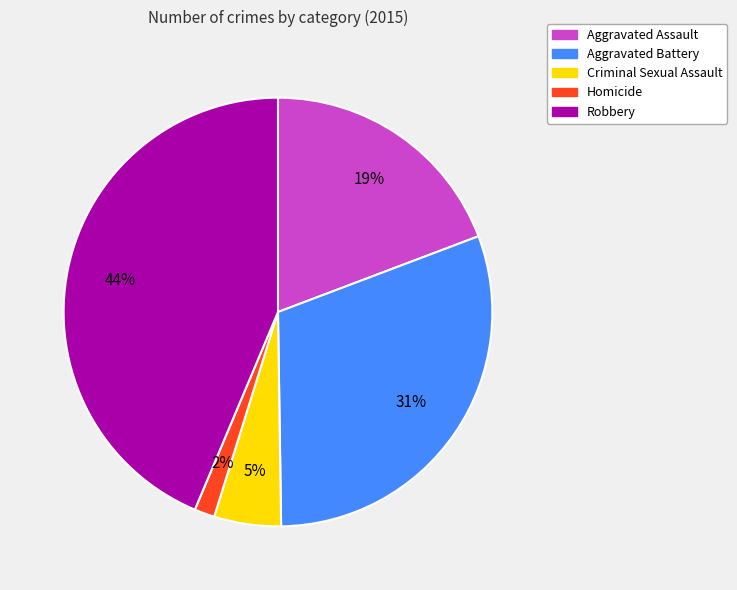

Which category has the biggest portion of the pie?

Robbery